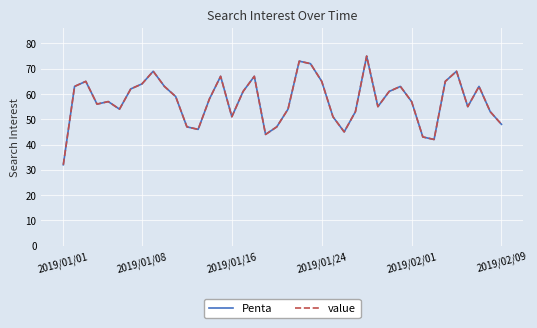

Does the chart display data point markers on the line(s)?

No